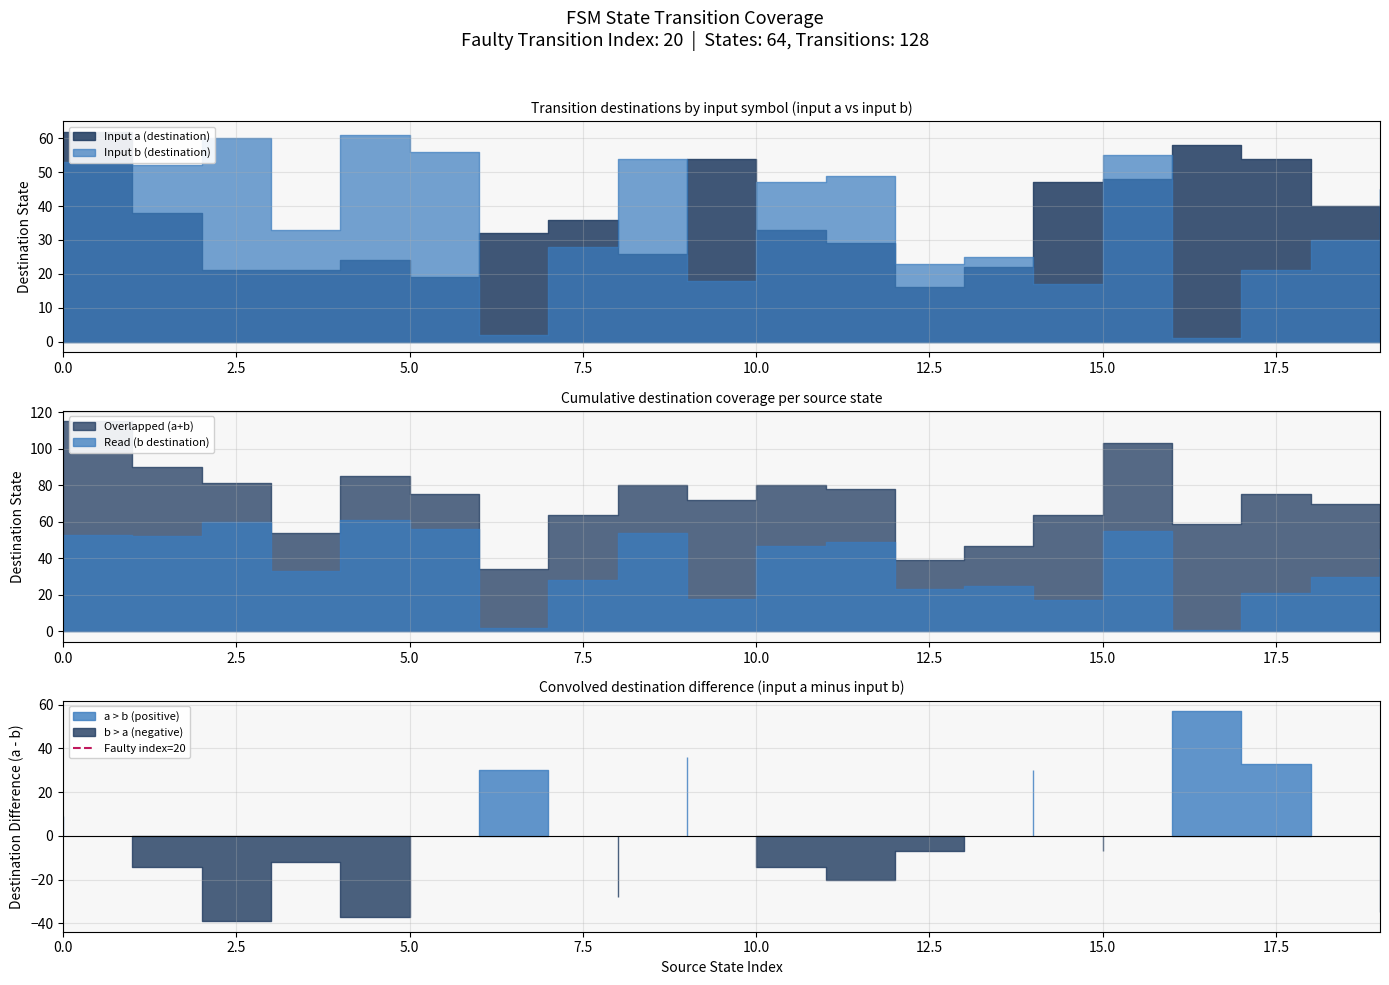

How many values are between 0 and 1?

2